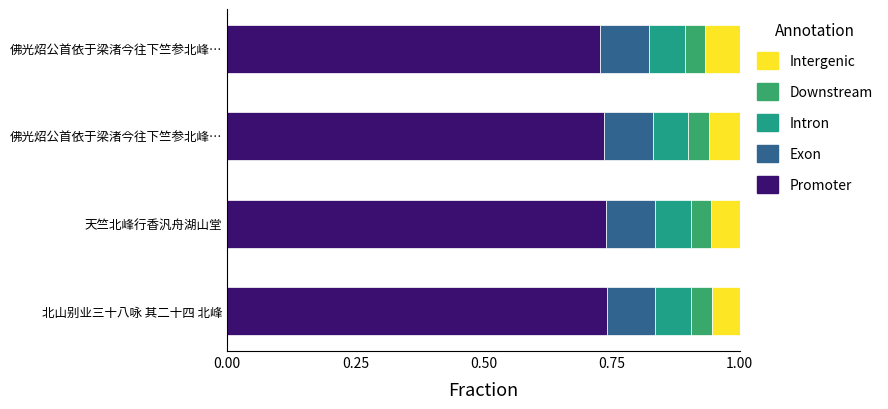

How many series are shown in this chart?

5